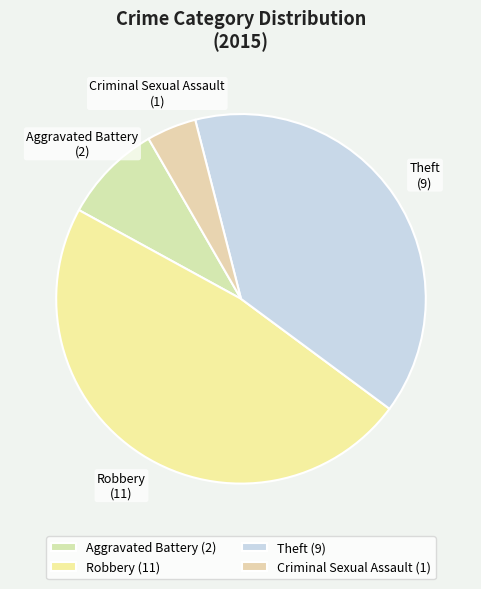

The Robbery slice represents 58% of the pie. True or false?

False